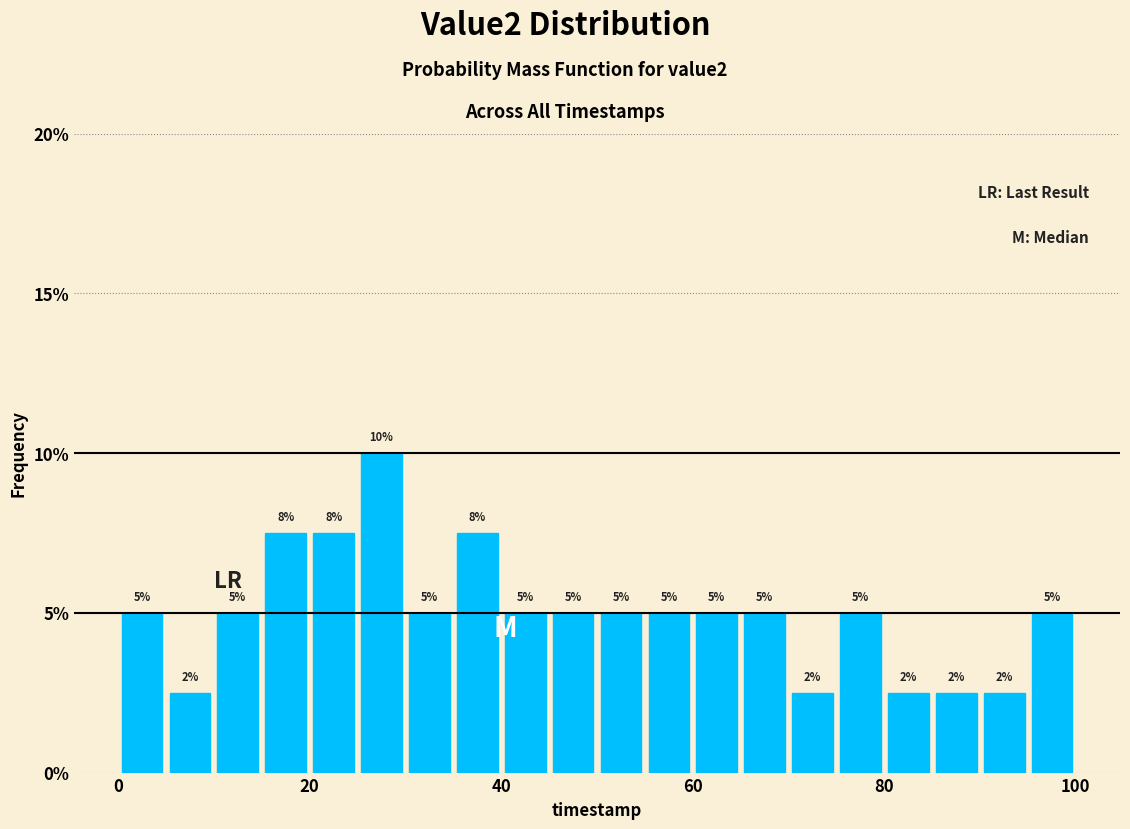

Around what value on the x-axis is the tallest bar? Give the approximate position of its centre, as read against the axis.

28